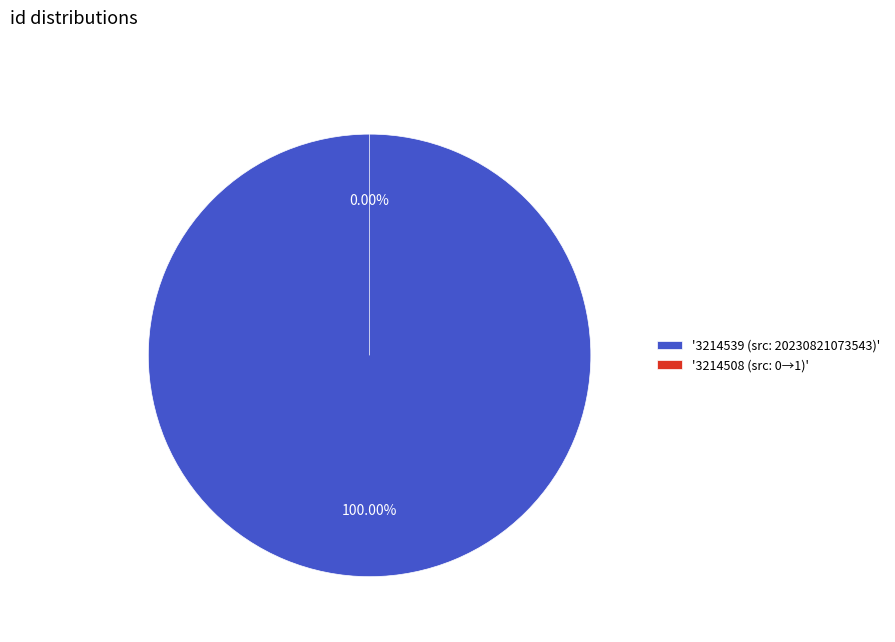

What is the largest slice in the pie chart?

3214539